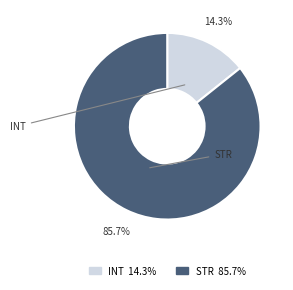

Is there a majority slice in this chart?

Yes